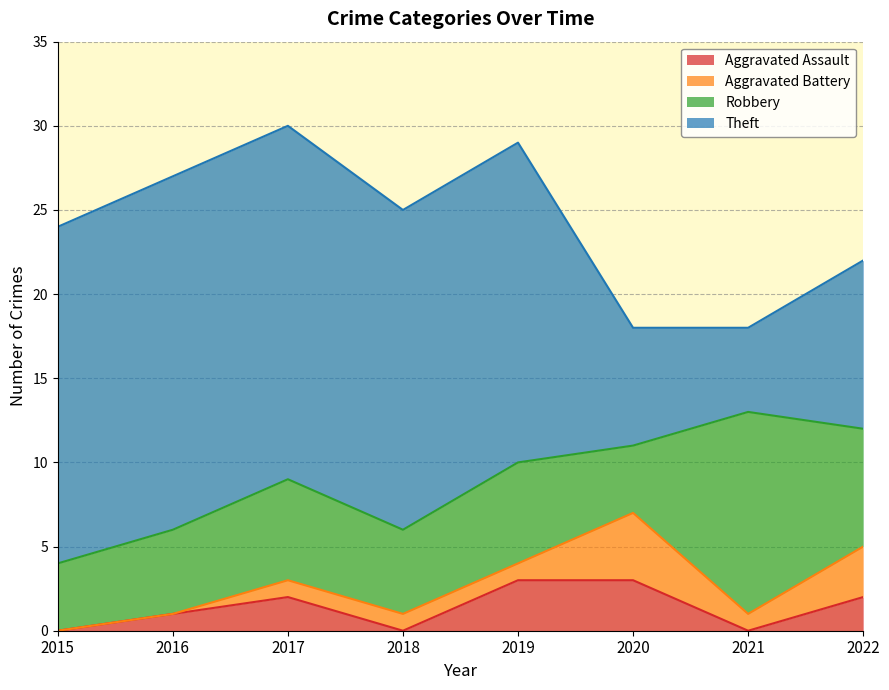

True or false: Aggravated Assault has more than 1 points higher than both neighbors.

False